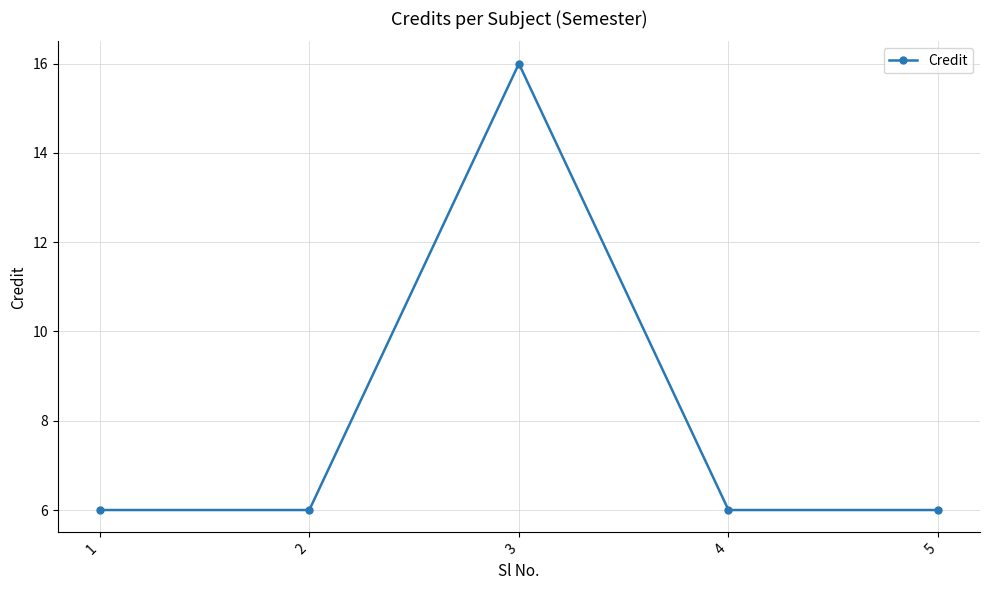

How many interior local peaks (higher than both neighbors) does the data have?

1